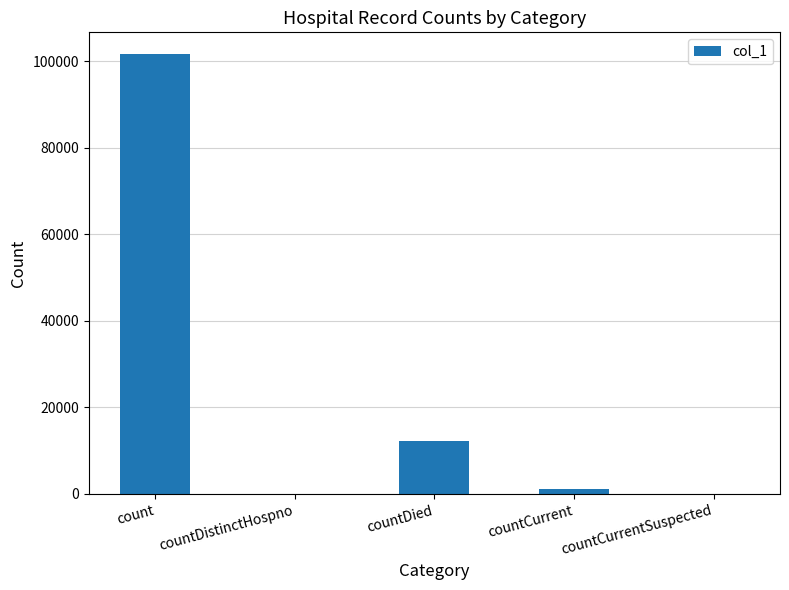

Are the bars grouped side by side (vs. stacked)?

No